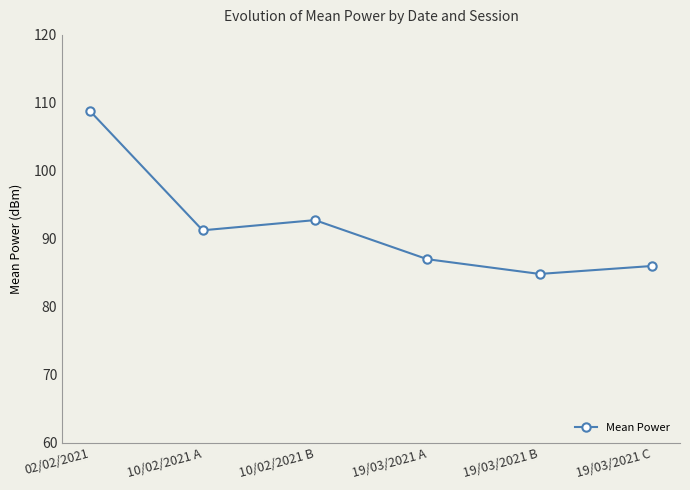

True or false: the data shows 54.9 at 10/02/2021 A.

False